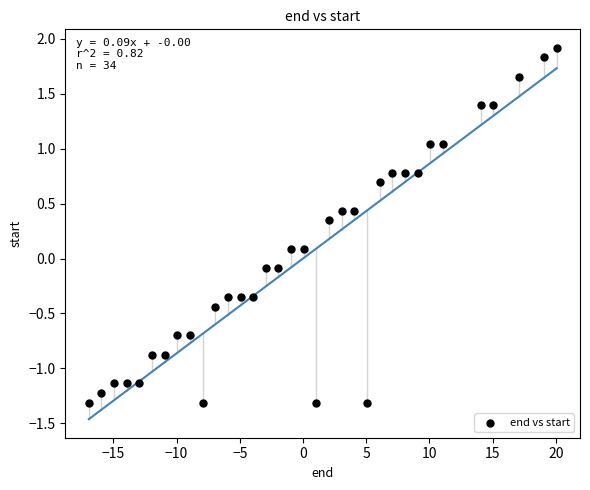

What is the range of X values (max minus min)?

37.0